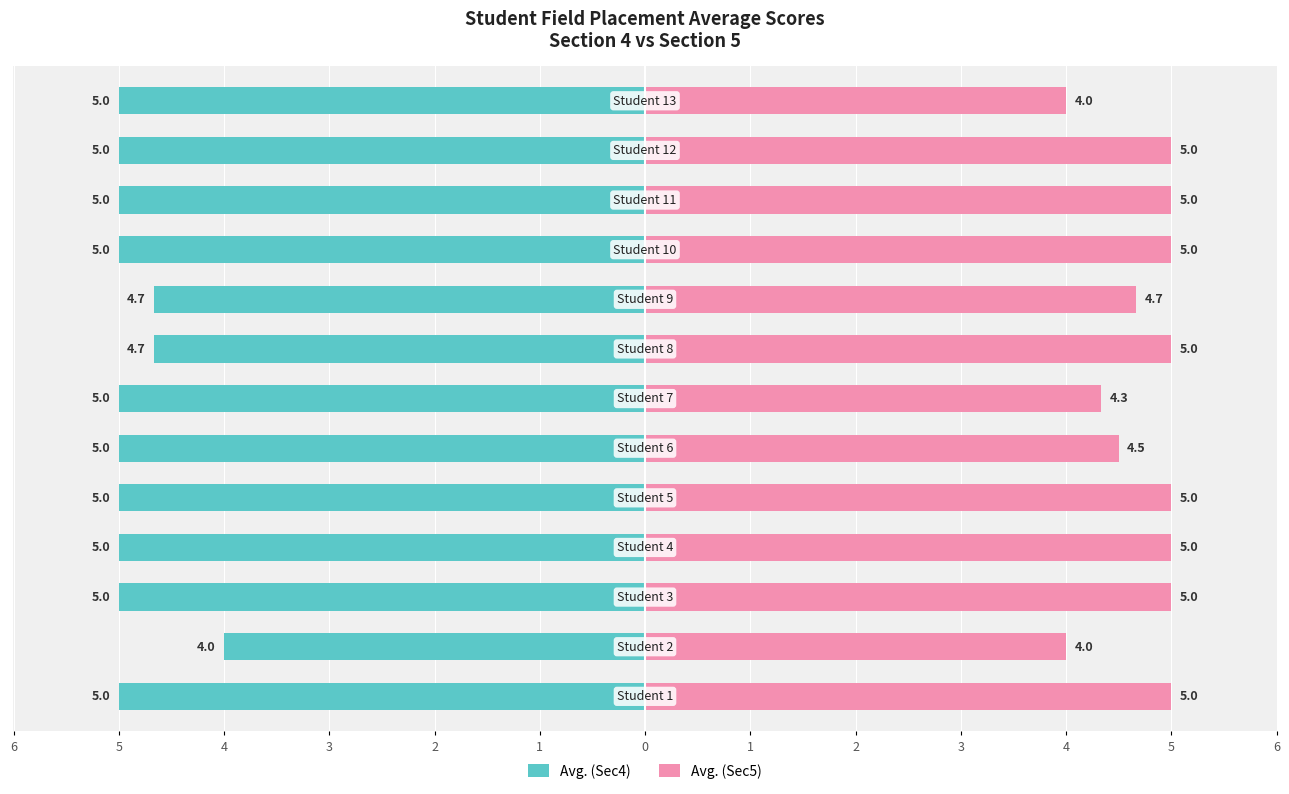

At which label does Avg. (Sec4) reach its peak?

5